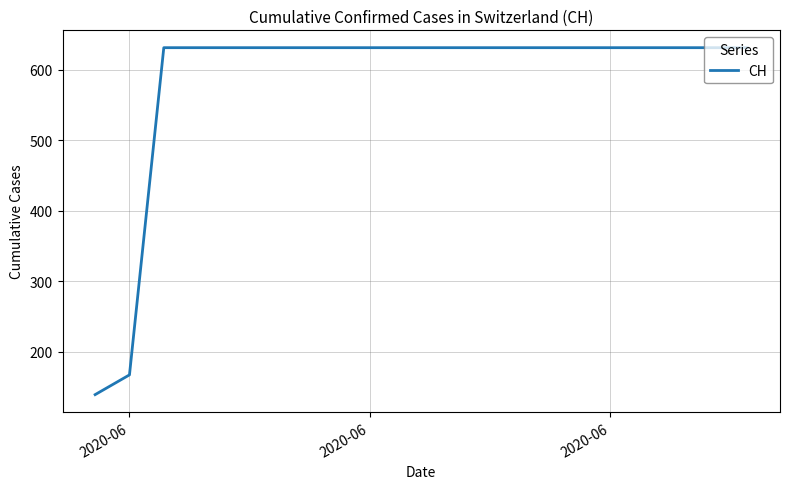

How many series are shown in this chart?

1